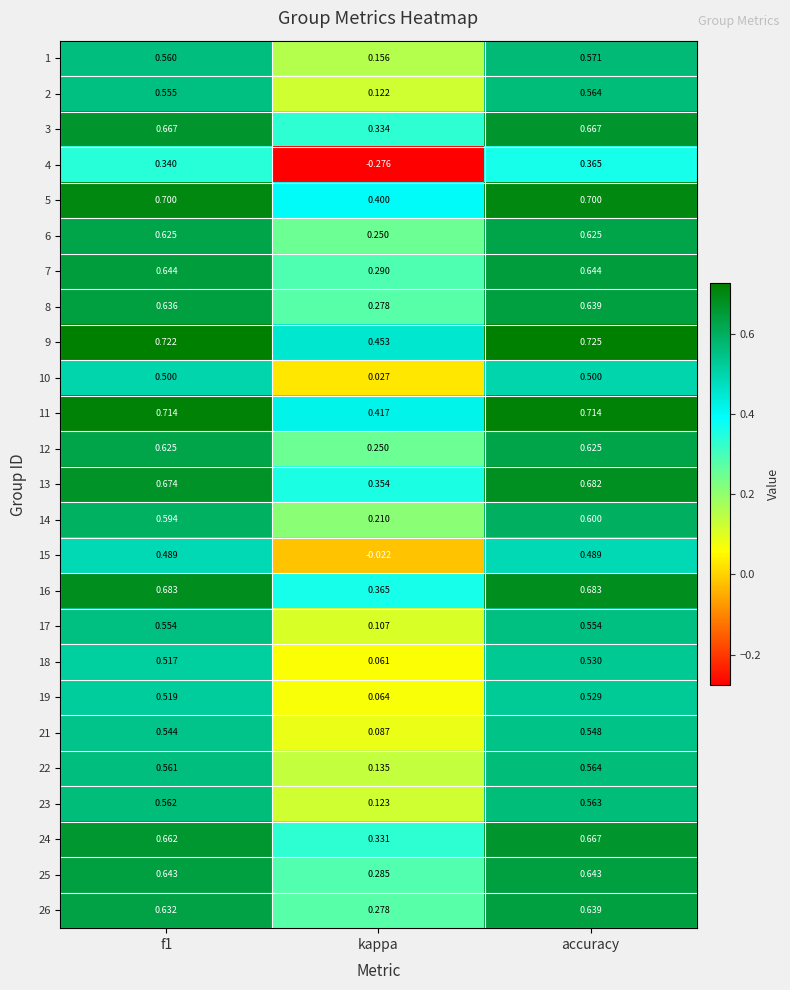

Which category has the highest value in the 14 series?

accuracy